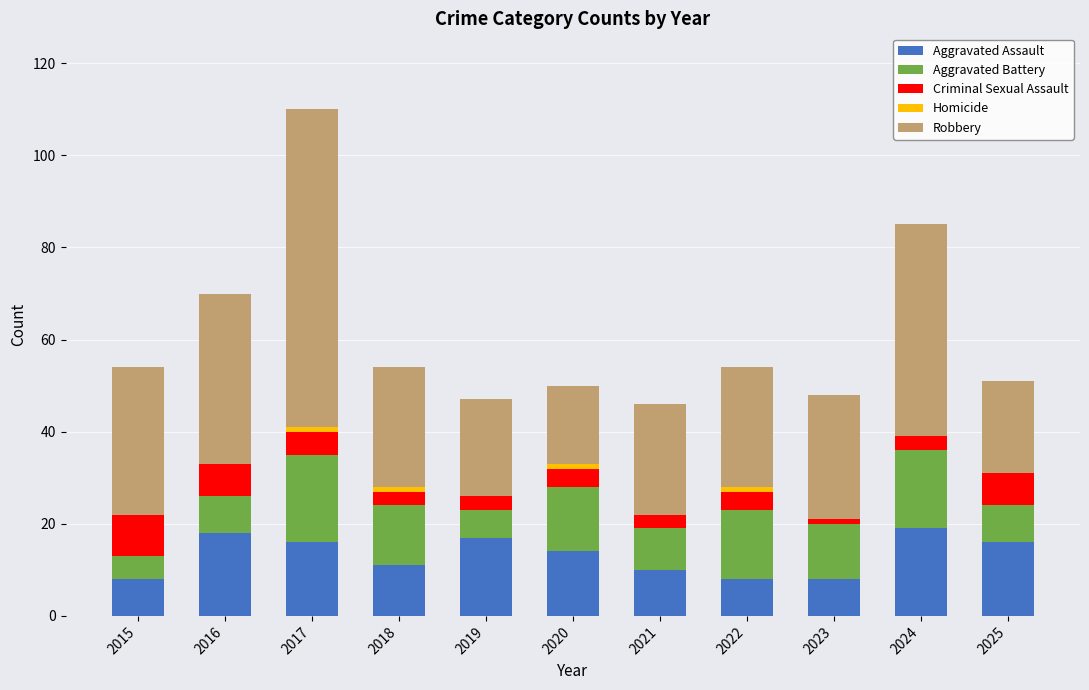

The Aggravated Assault series shows 16 at 2025. True or false?

True